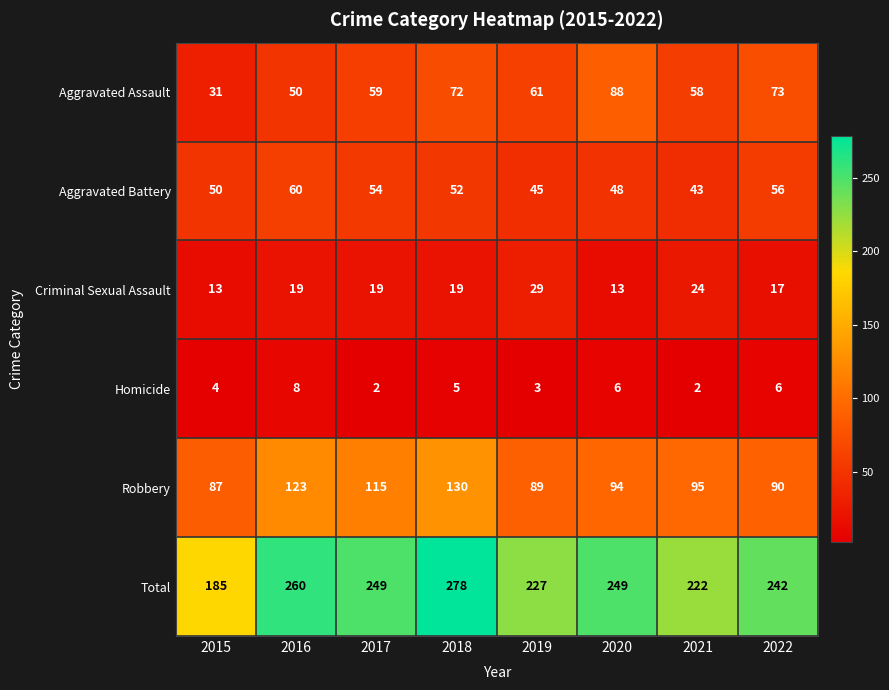

The value of Homicide at 2015 is 2. True or false?

False